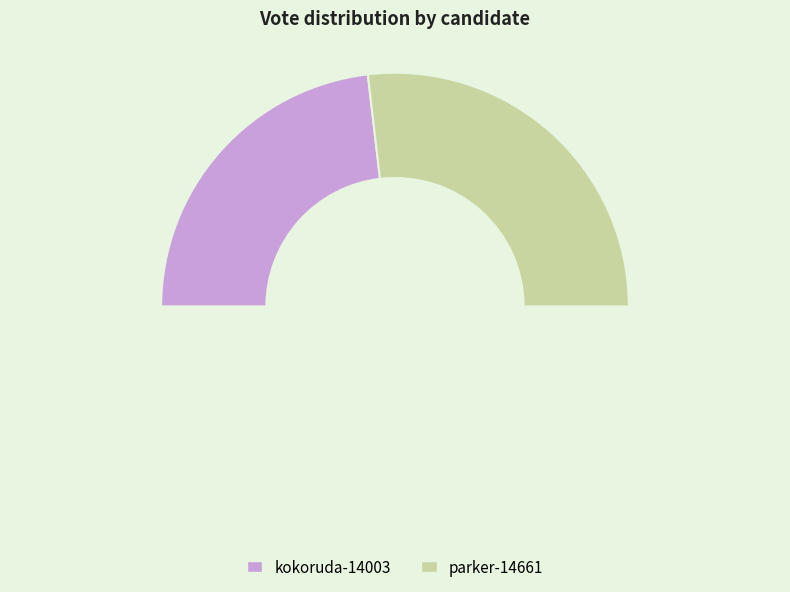

To the nearest percent, what is the difference between the largest and smallest slice percentages?

7%